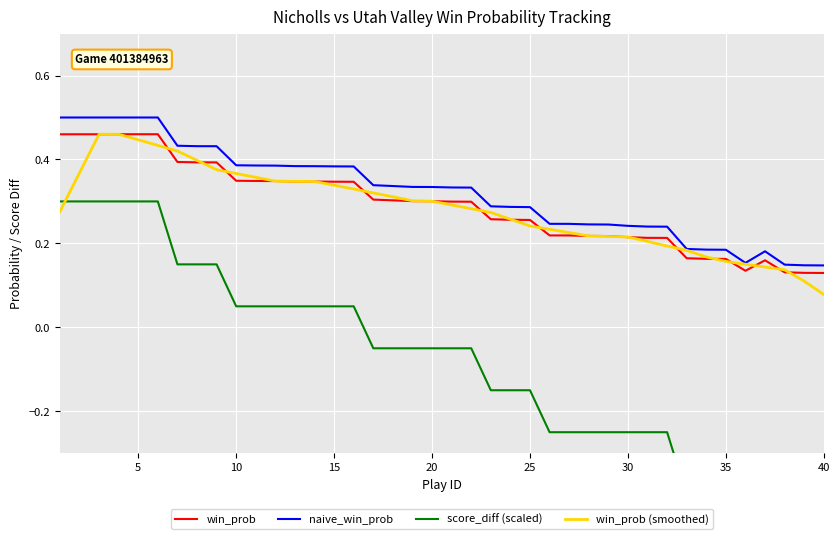

What is the average value of the naive_win_prob series?

0.3